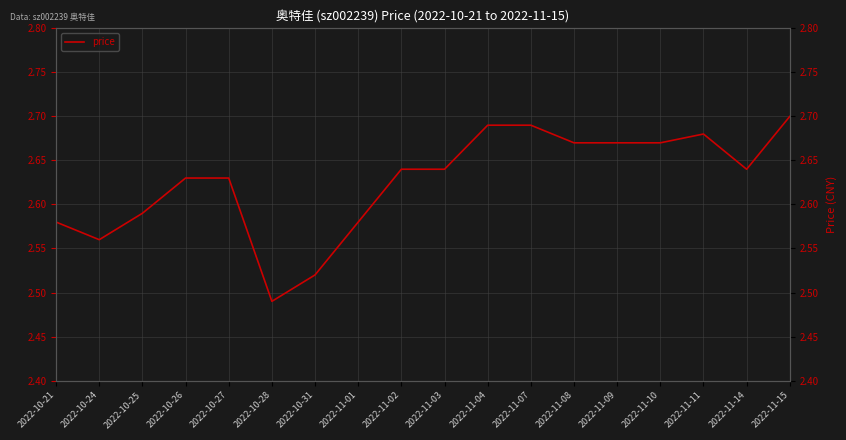

What is the label of the 2nd point from the left?

2022-10-24